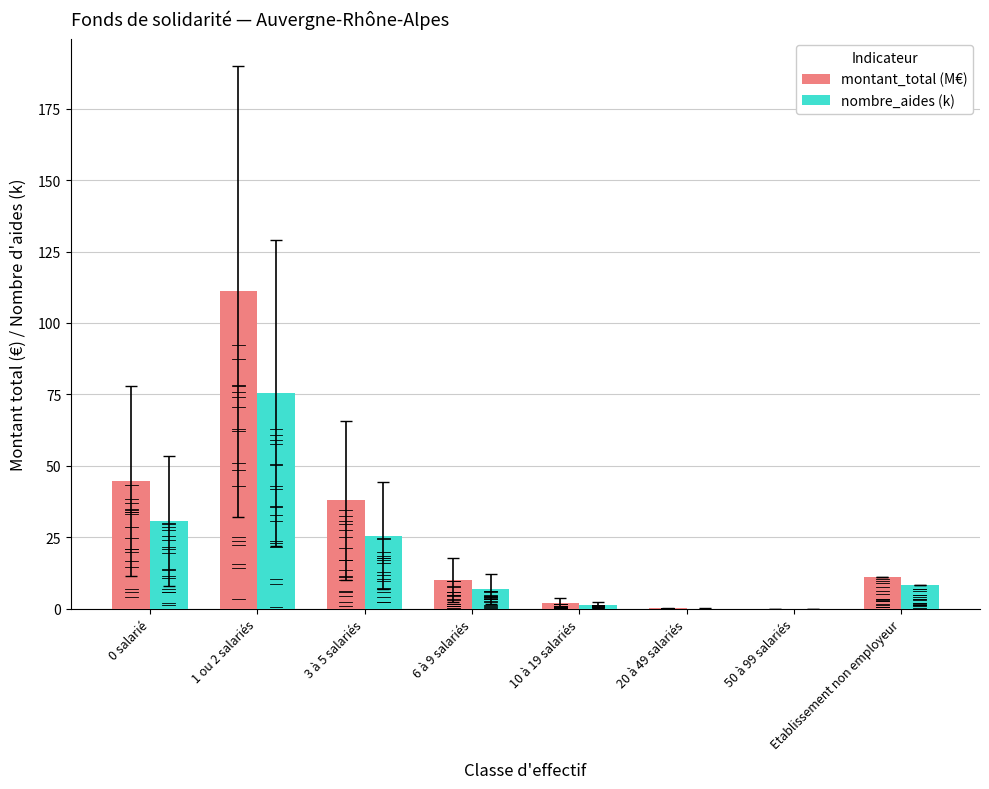

Are the bars horizontal?

No